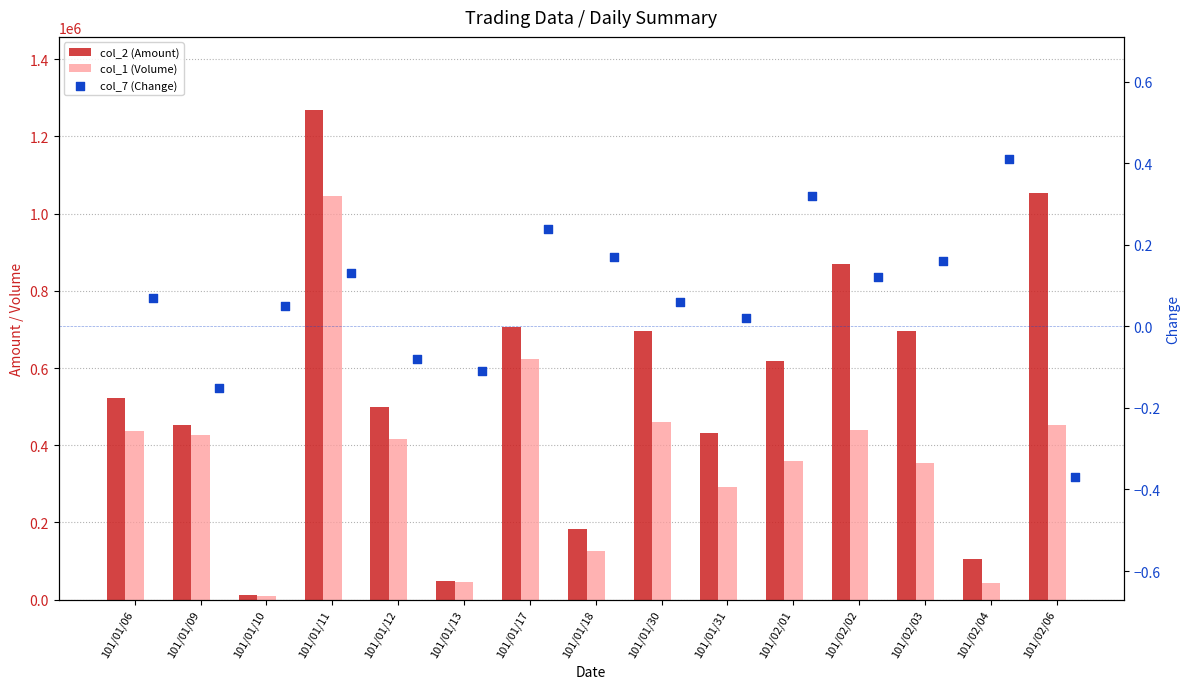

At how many categories does at least one series exceed 821485?

3